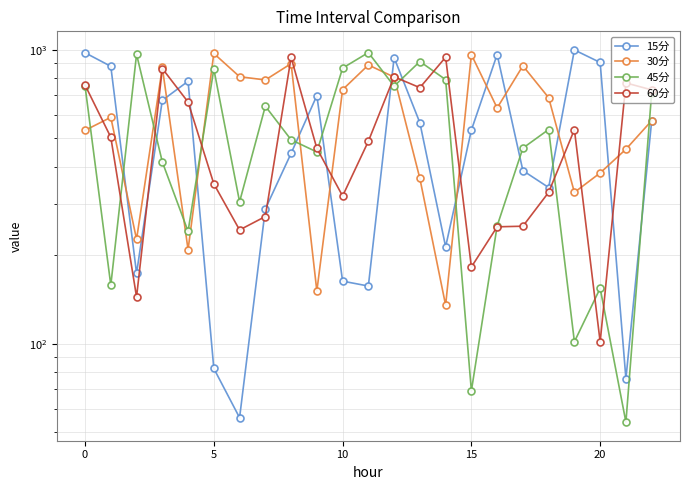

The value of 30分 at 18 is 1081.5. True or false?

False